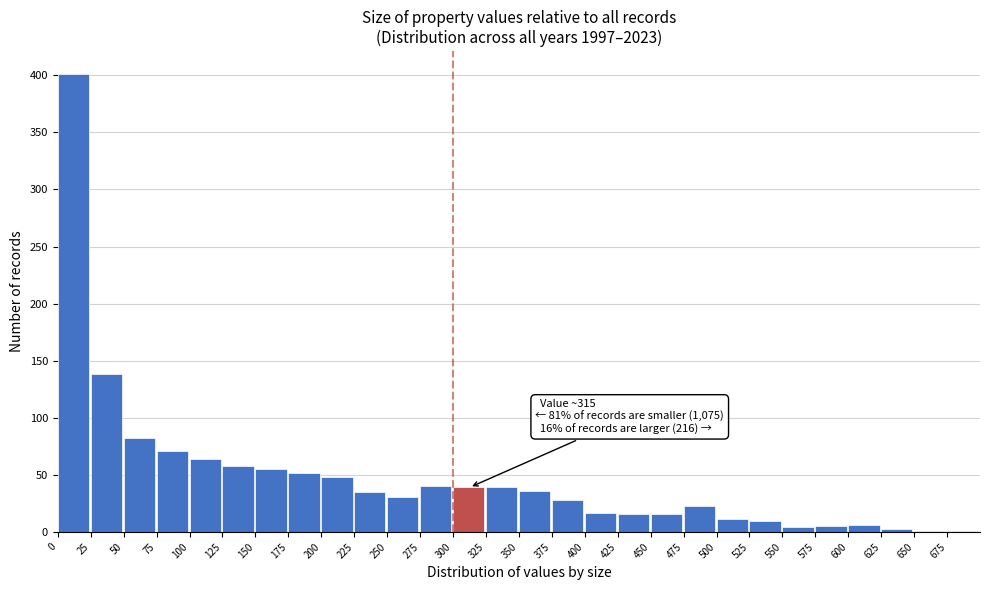

Which range on the x-axis has the tallest bar?

0 to 25